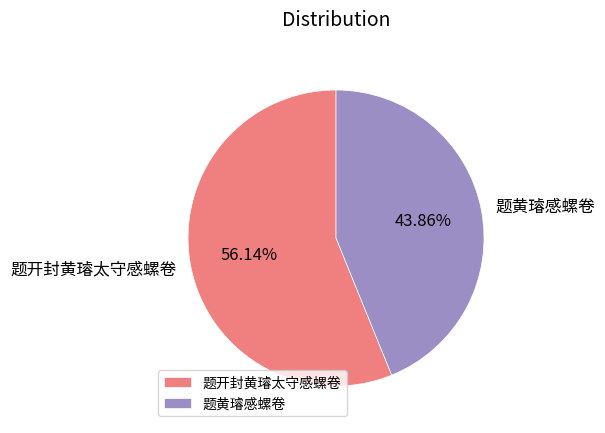

To the nearest percent, what is the average slice percentage?

50%